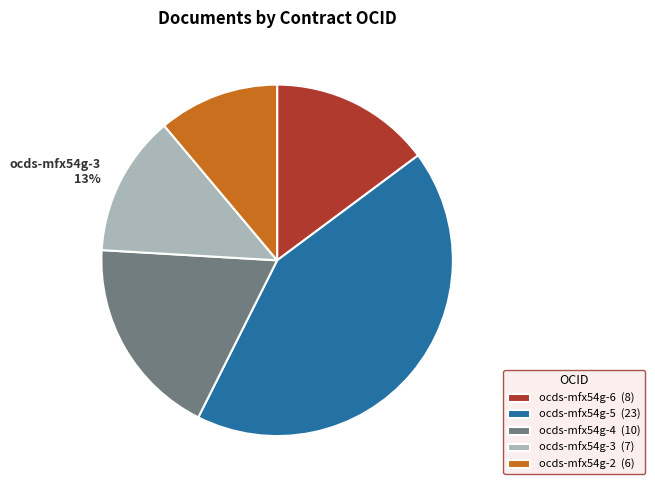

What percentage is the ocds-mfx54g-5 slice, to the nearest percent?

43%